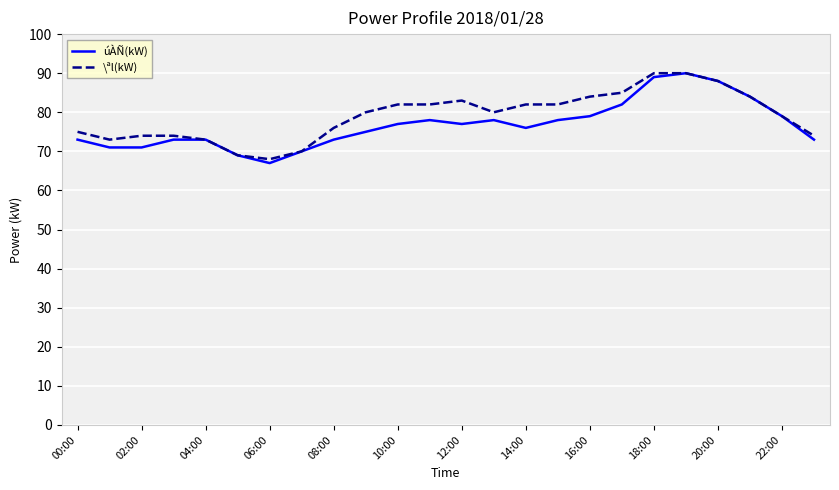

Does the chart display data point markers on the line(s)?

No